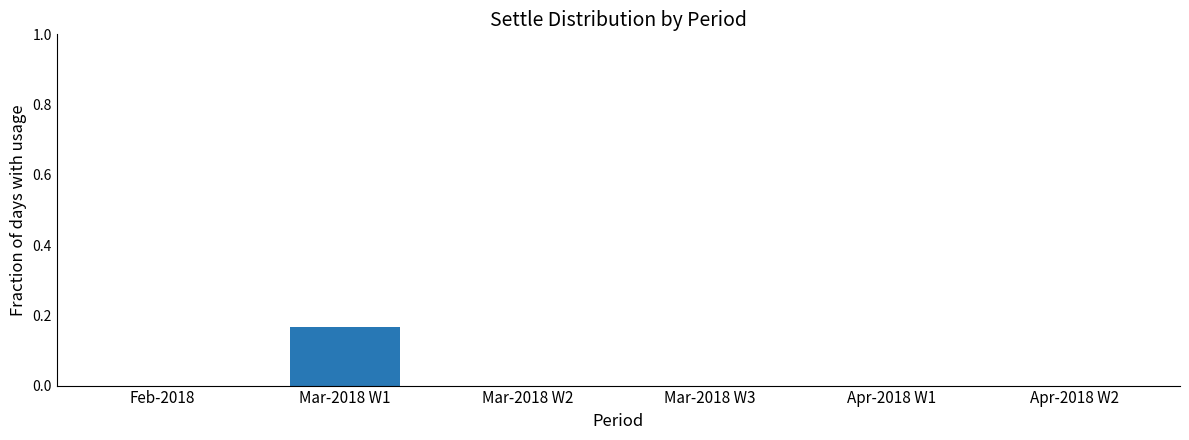

At which category does the chart reach its peak across all series?

Mar-2018 W1